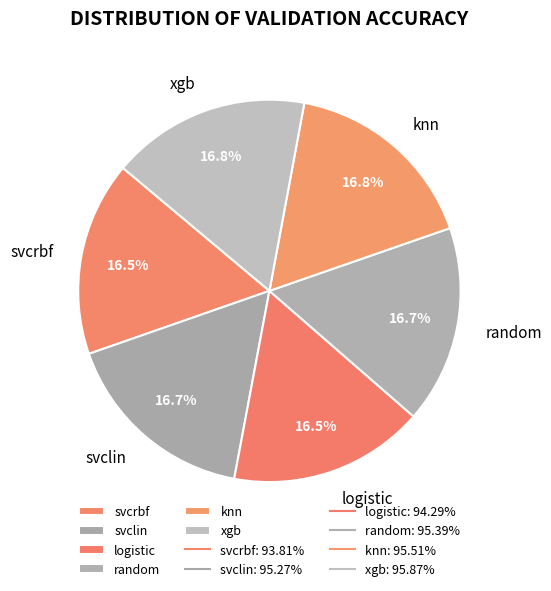

Count the number of slices in the pie.

6